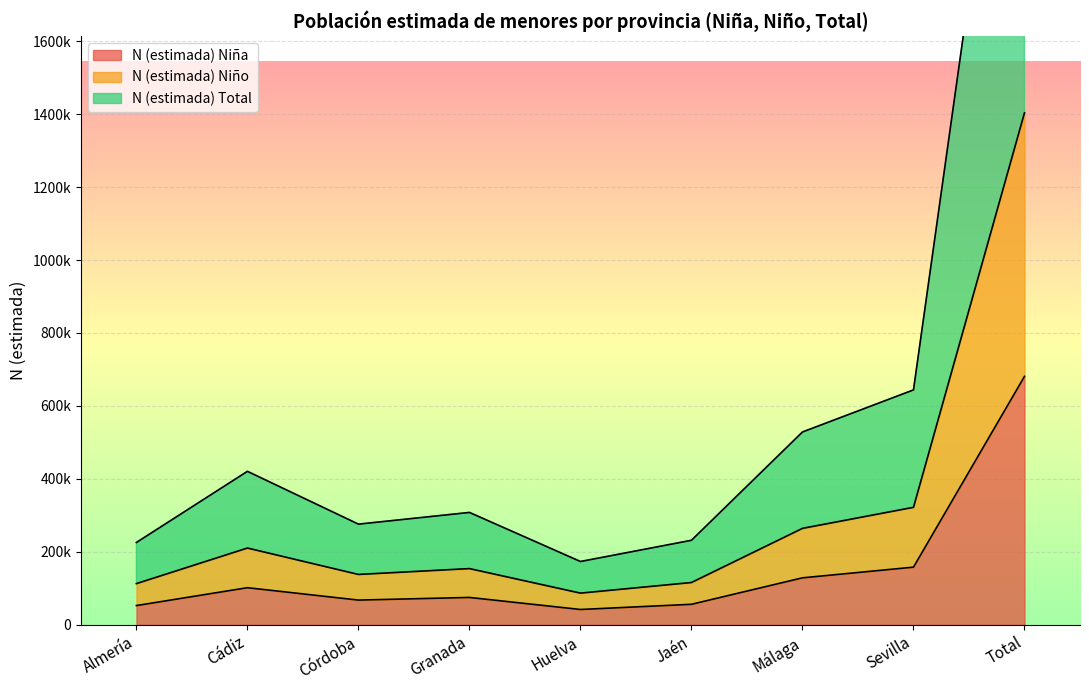

True or false: N (estimada) Total and N (estimada) Niña cross at least once.

False